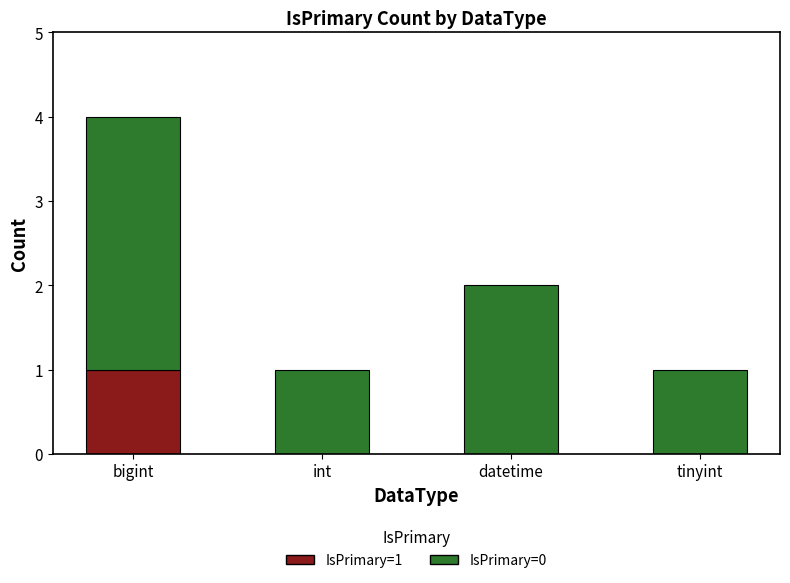

At which category is the sum across all series the highest?

bigint